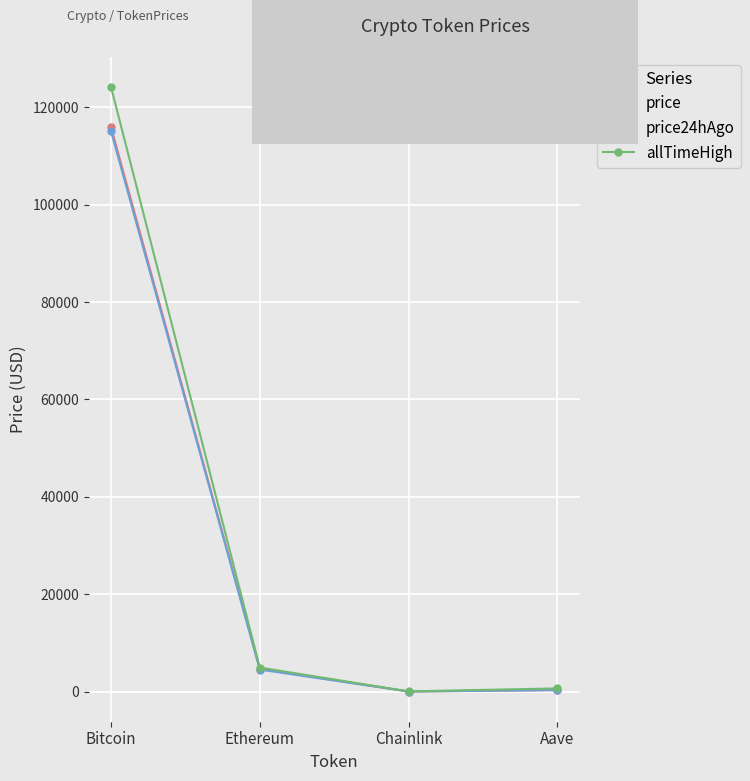

Between Bitcoin and Aave, which series saw the biggest shift?

allTimeHigh